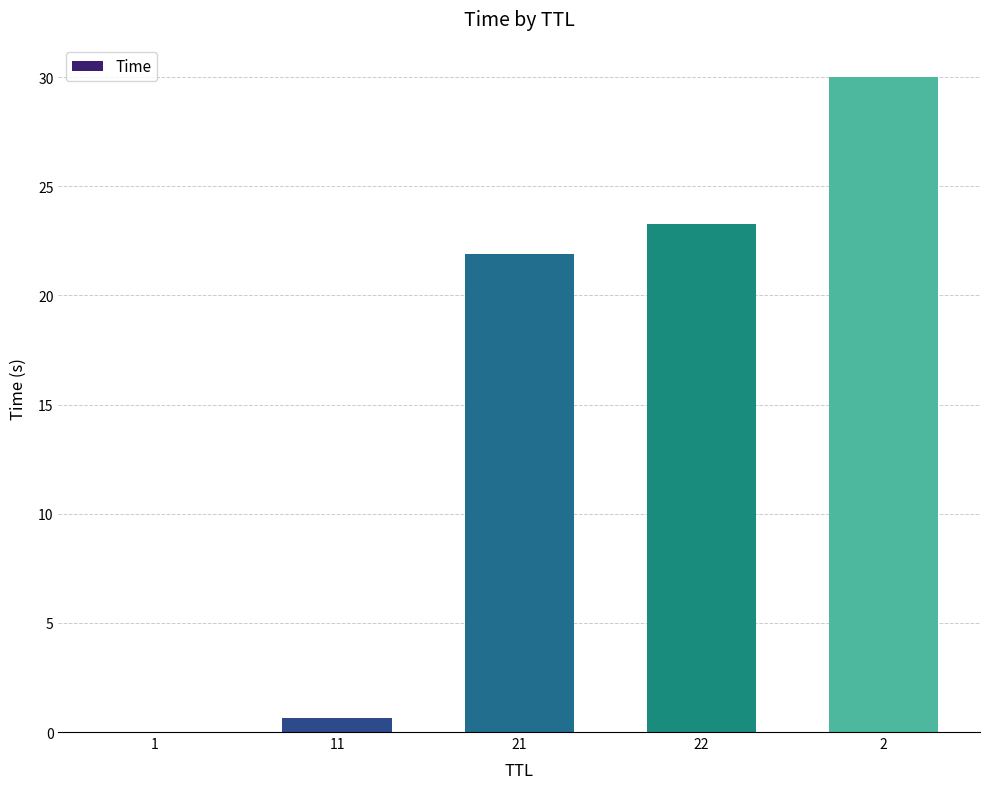

What is the sum of all values?

75.8